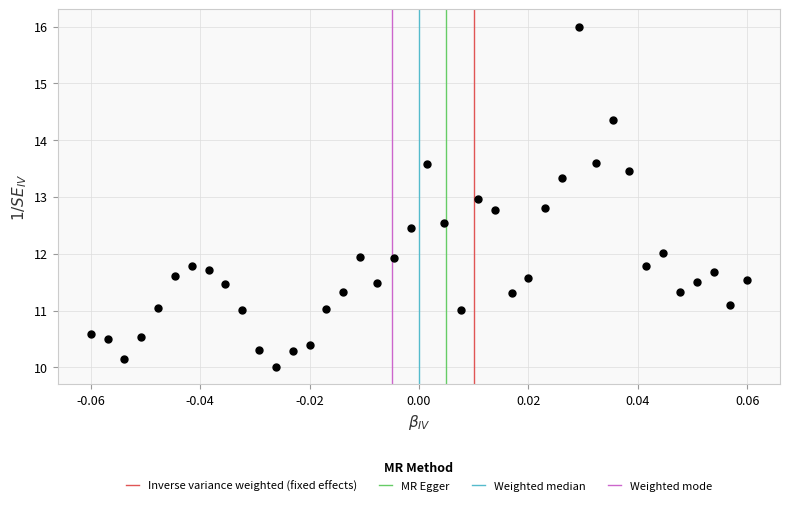

What is the range of Y values (max minus min)?

6.0